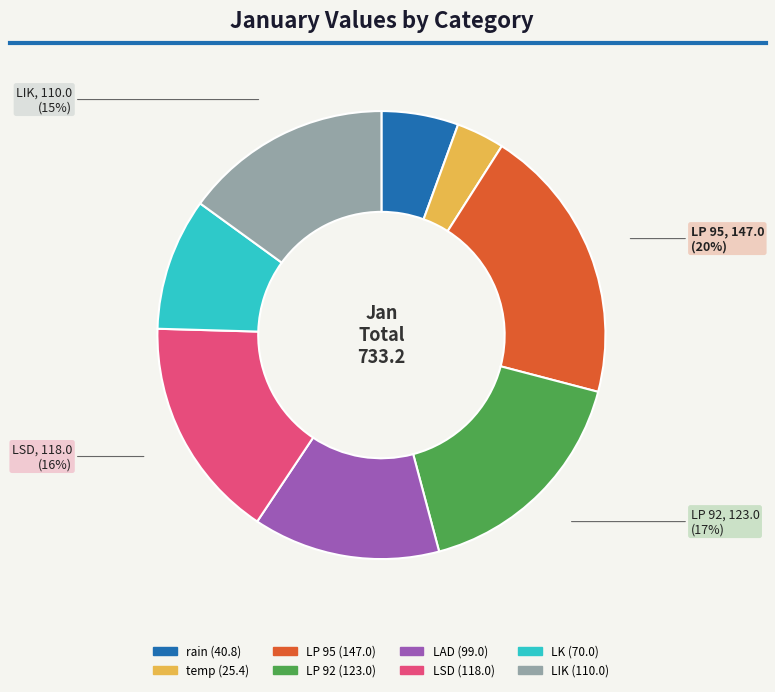

Is there a majority slice in this chart?

No